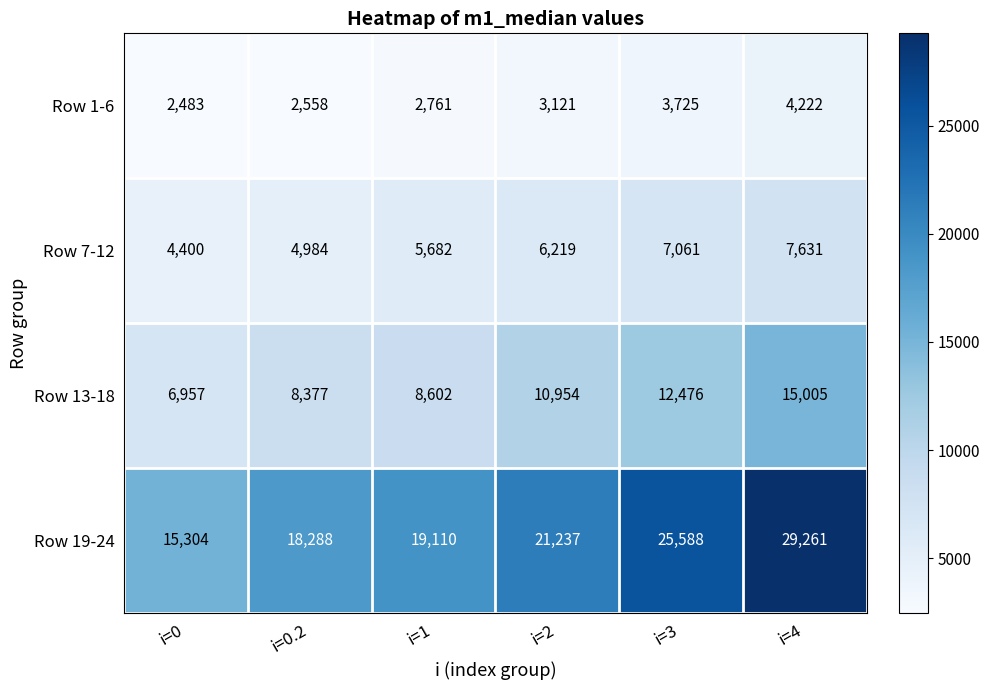

Rank the series at i=4 from highest to lowest value.

Row 19-24, Row 13-18, Row 7-12, Row 1-6